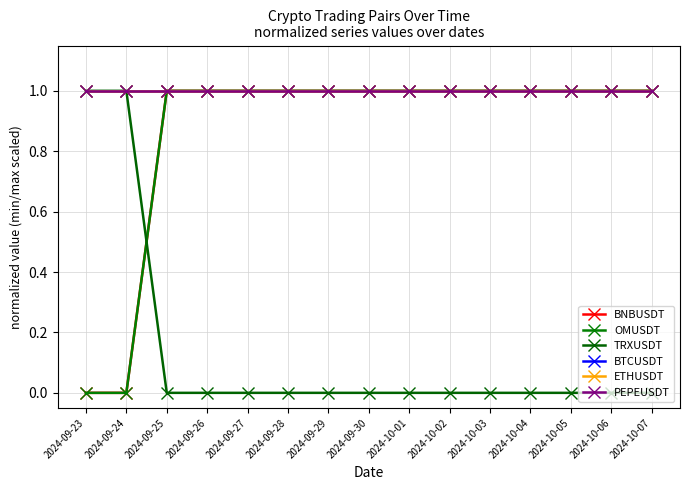

Does the chart have visible grid lines?

Yes